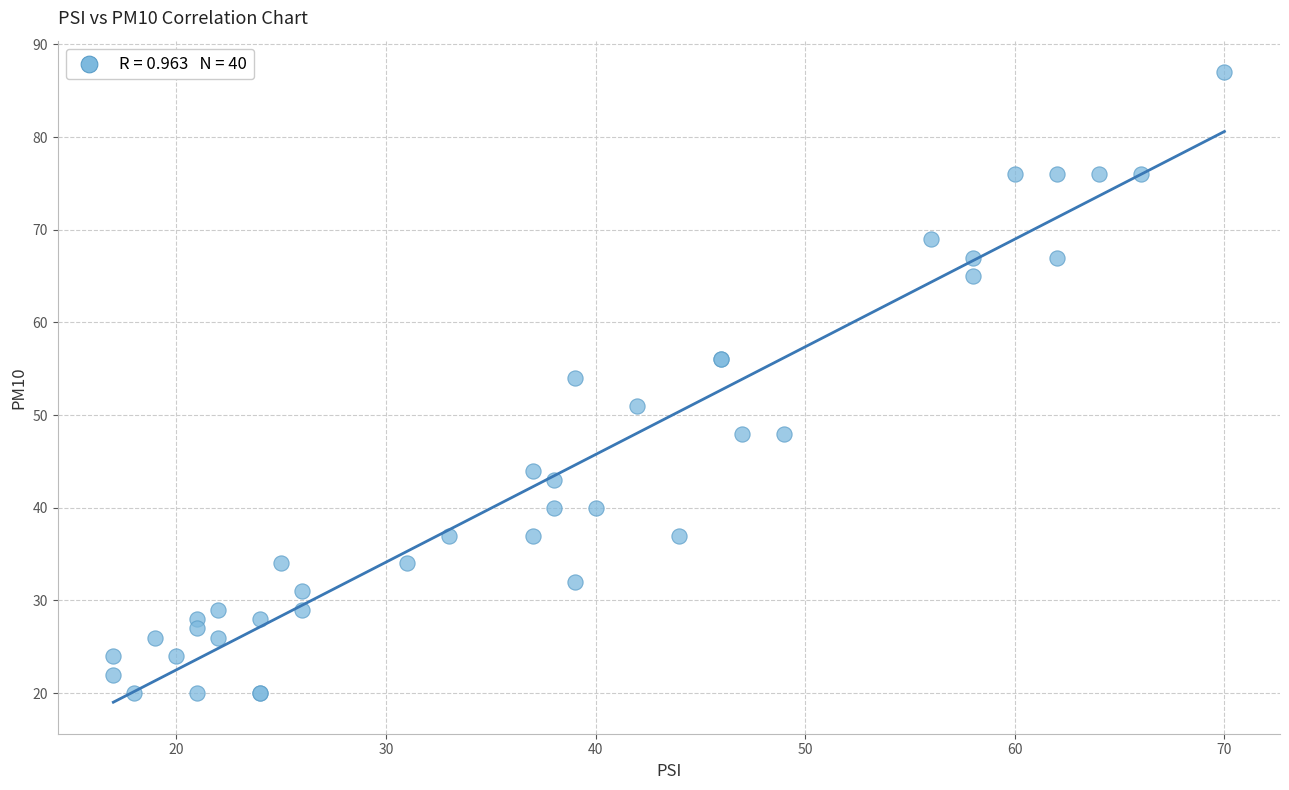

What Y value in the scatter plot is closest to 53?

54